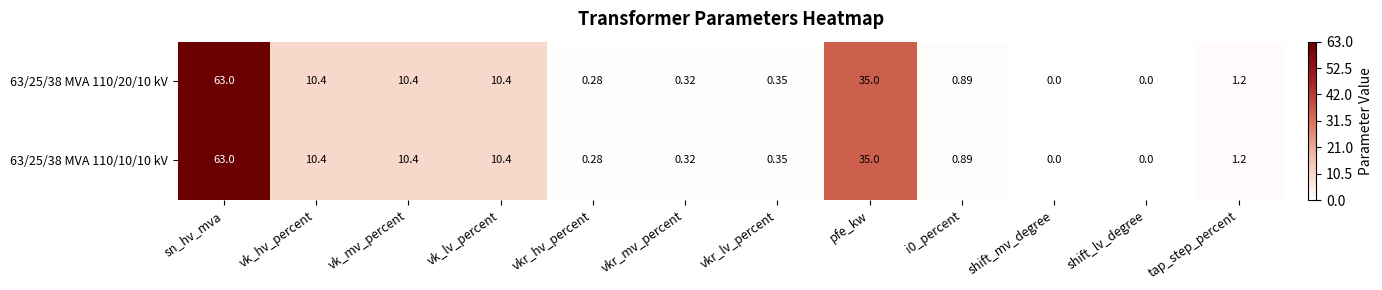

Count the number of categories in the chart.

12